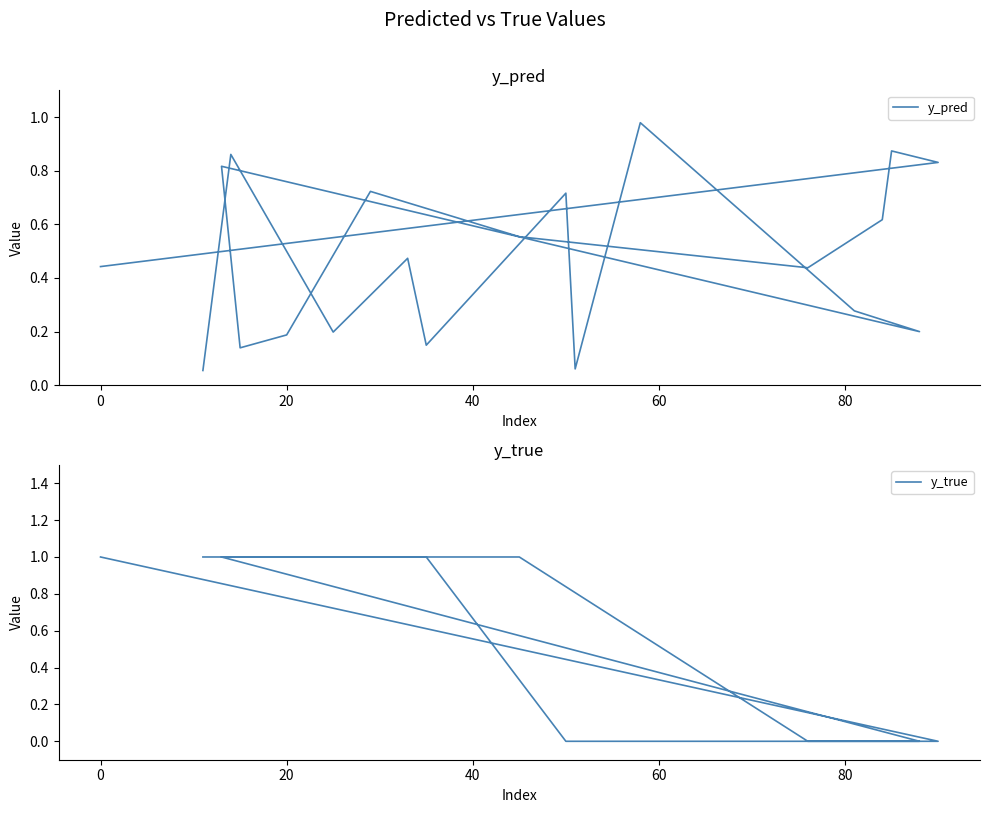

Is it true that y_true equals -0.6 at 16?

False